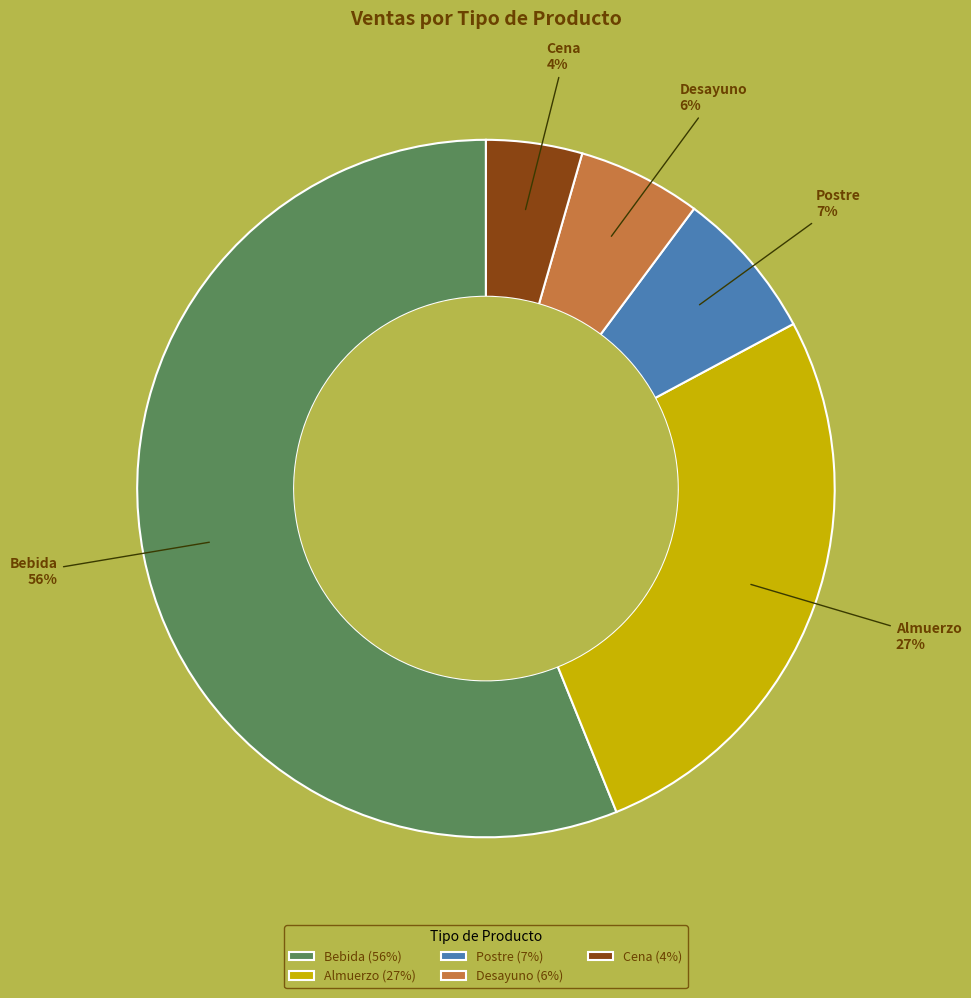

The Postre slice represents 12% of the pie. True or false?

False